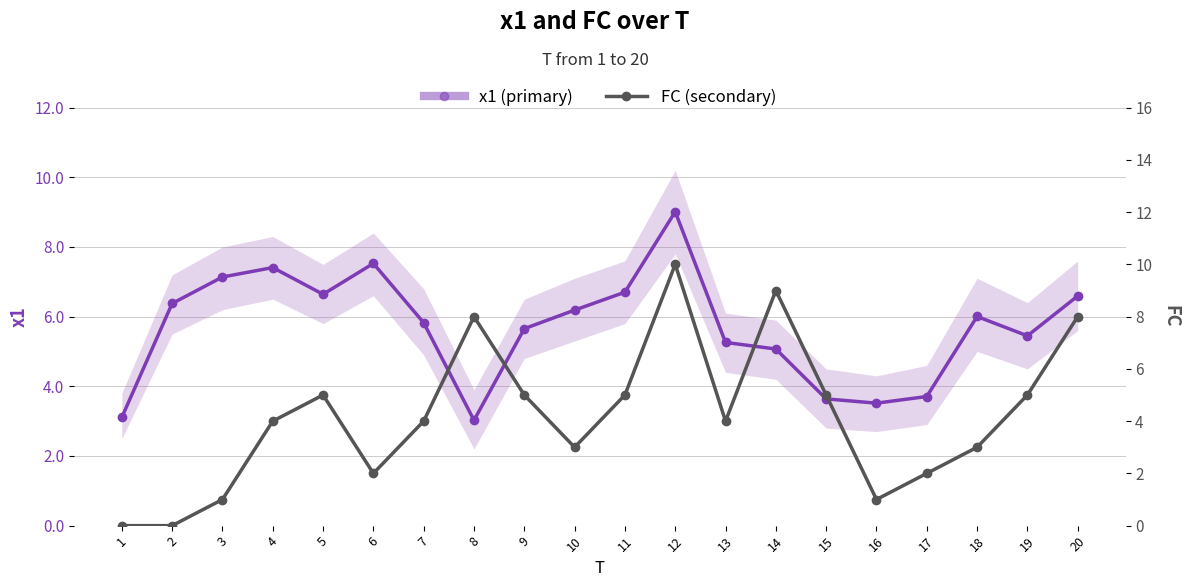

What are all the series names shown in the legend?

x1 (primary), FC (secondary)